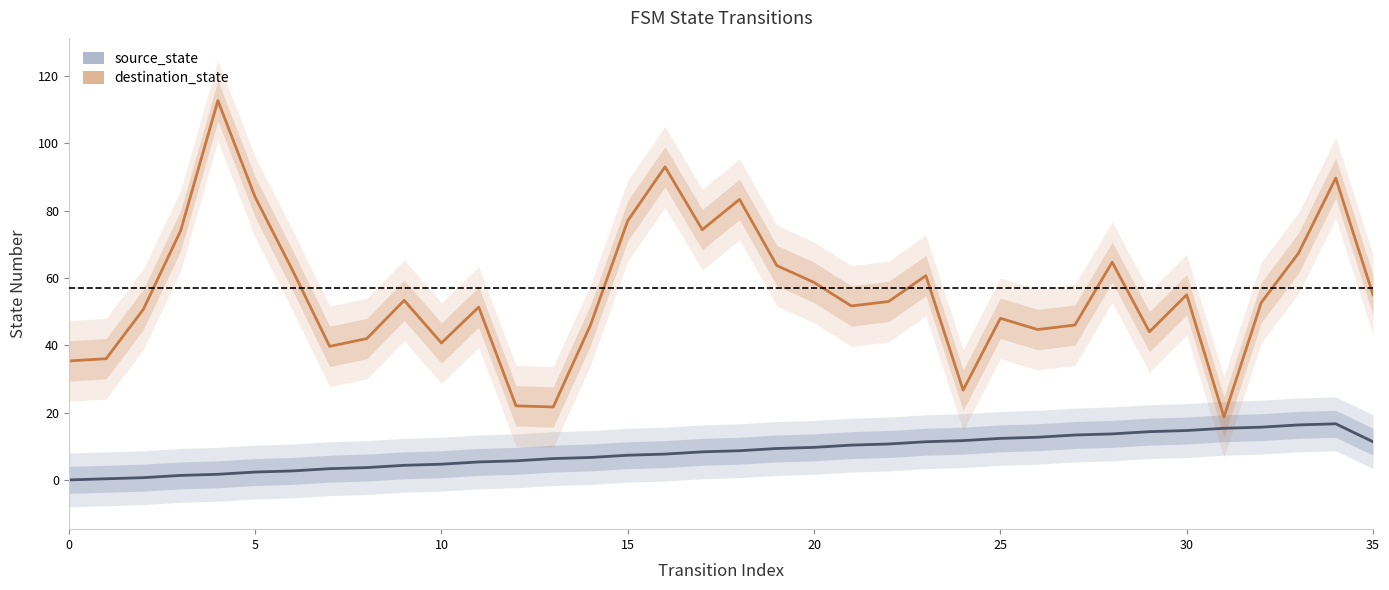

How many series are shown in this chart?

2